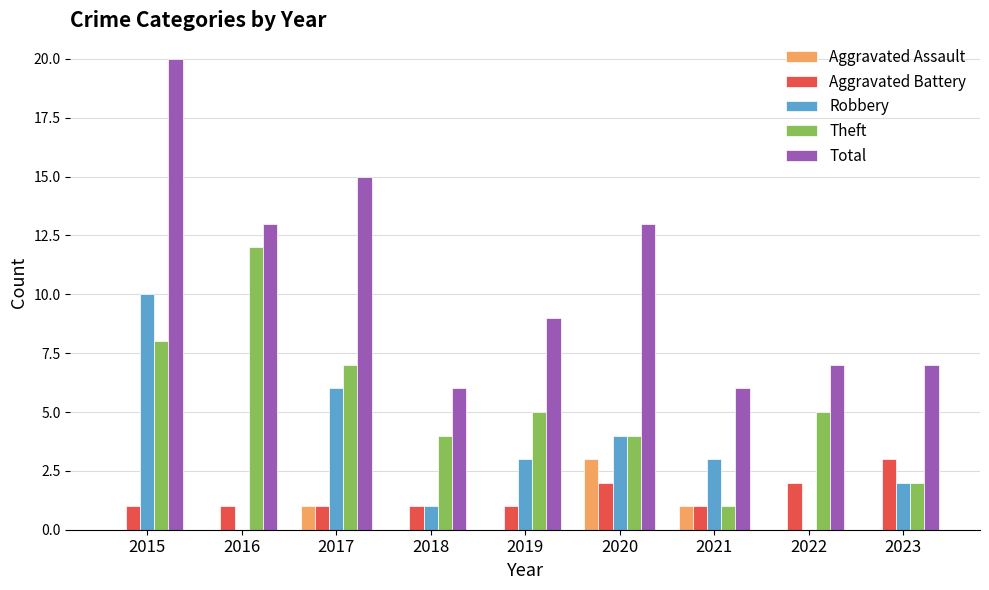

At which label does Aggravated Battery reach its peak?

2023